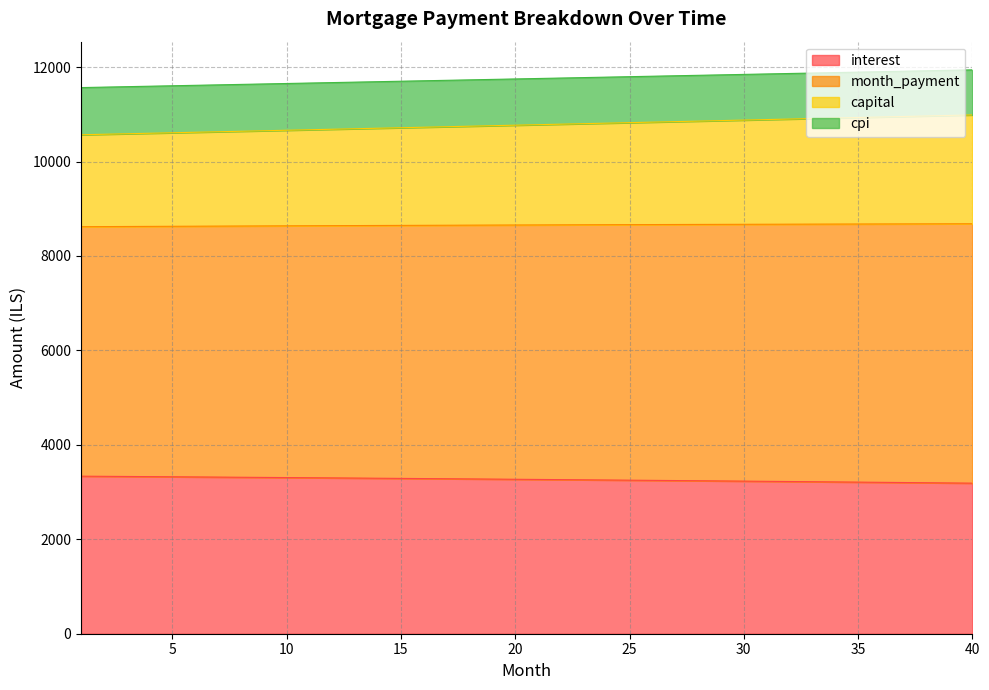

What is the lowest value of the interest series?

3188.8